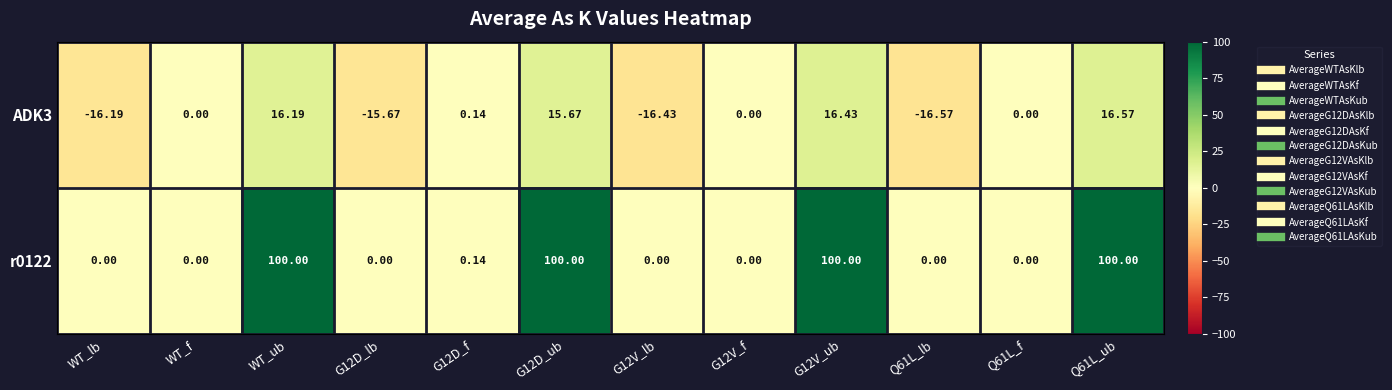

Is the value of r0122 at Q61L_lb greater than the value of ADK3 at Q61L_lb?

Yes